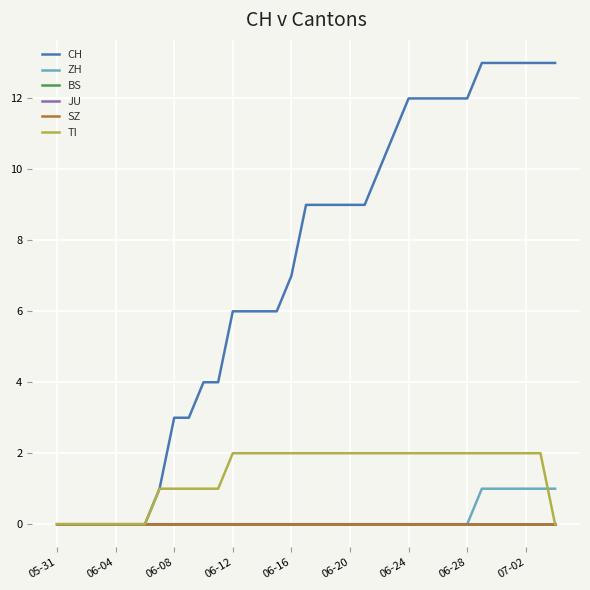

Does the chart display data point markers on the line(s)?

No